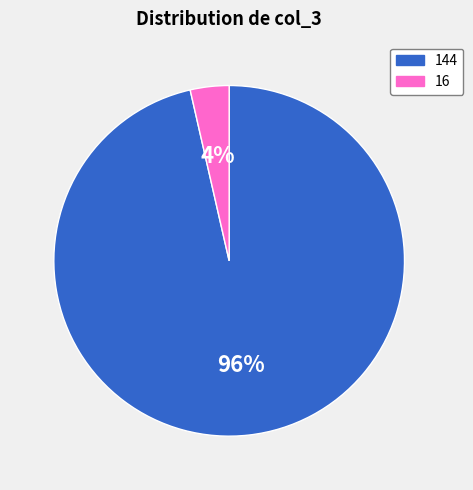

Which slice is the largest?

144